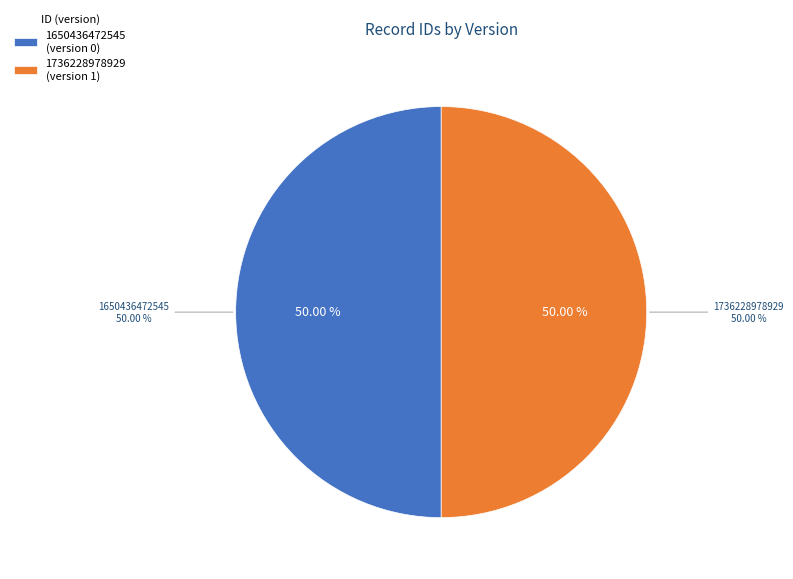

Does 1736228978929 account for over 50% of the chart?

Yes